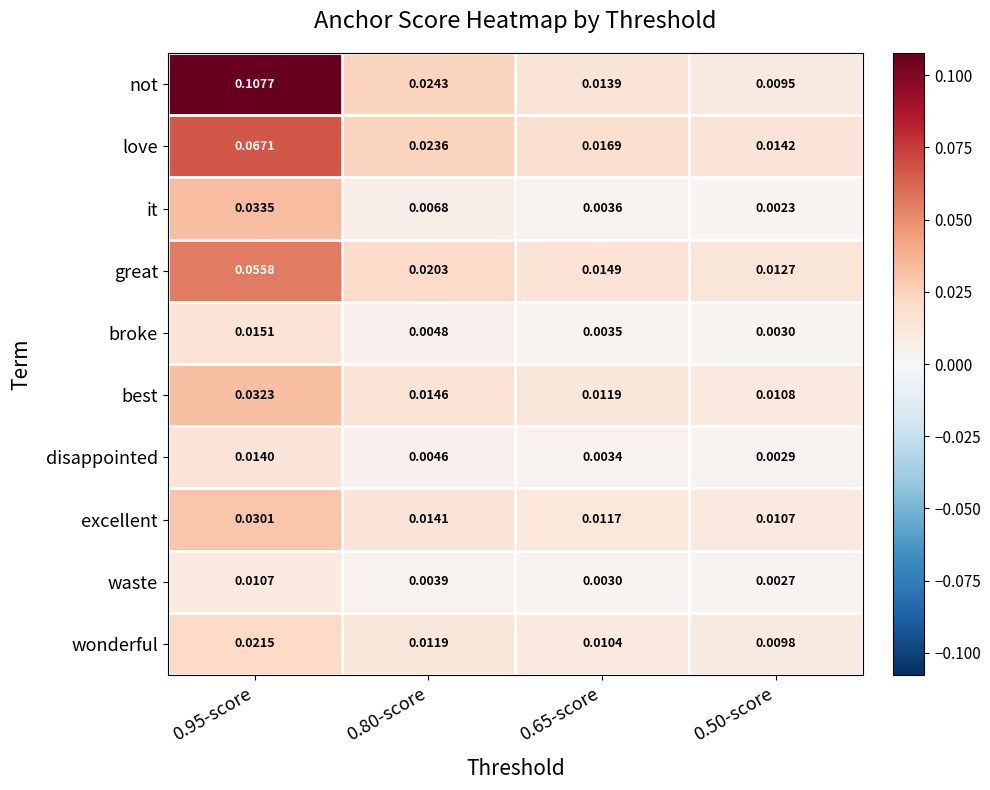

Is the value of wonderful at 0.65-score greater than the value of broke at 0.95-score?

No